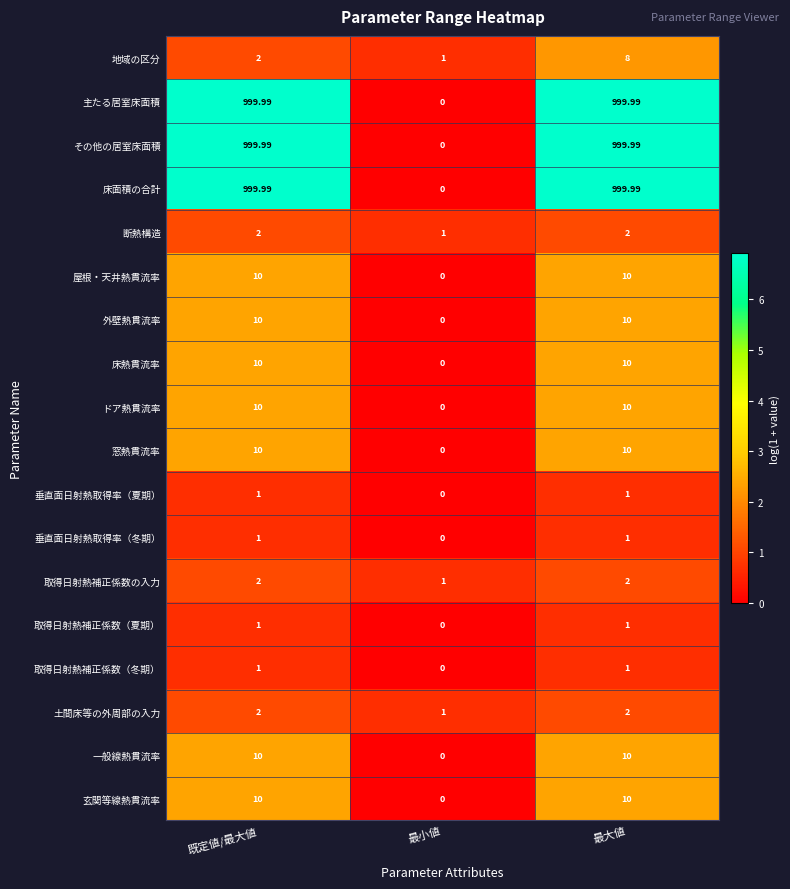

Where is 主たる居室床面積 nearest to the value 499?

最小値